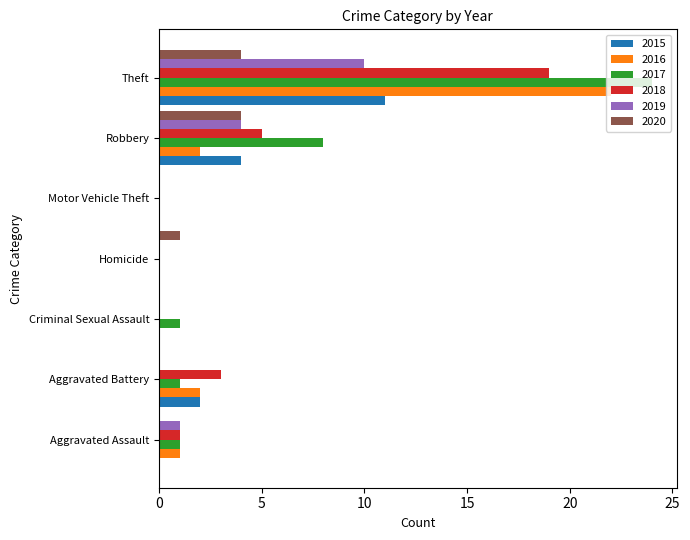

How many data points does each series have?

7